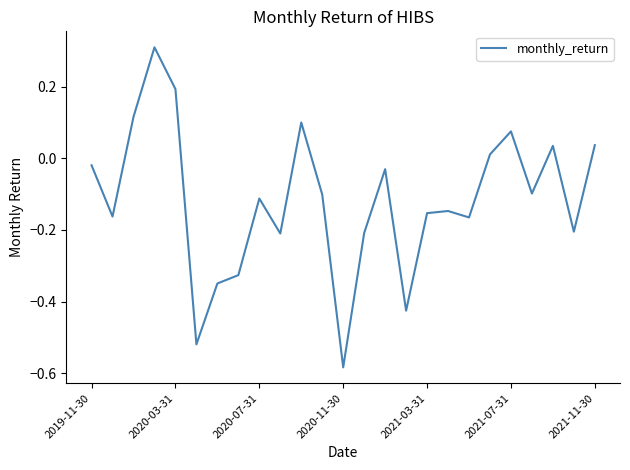

What is the difference between the maximum and minimum values?

0.9